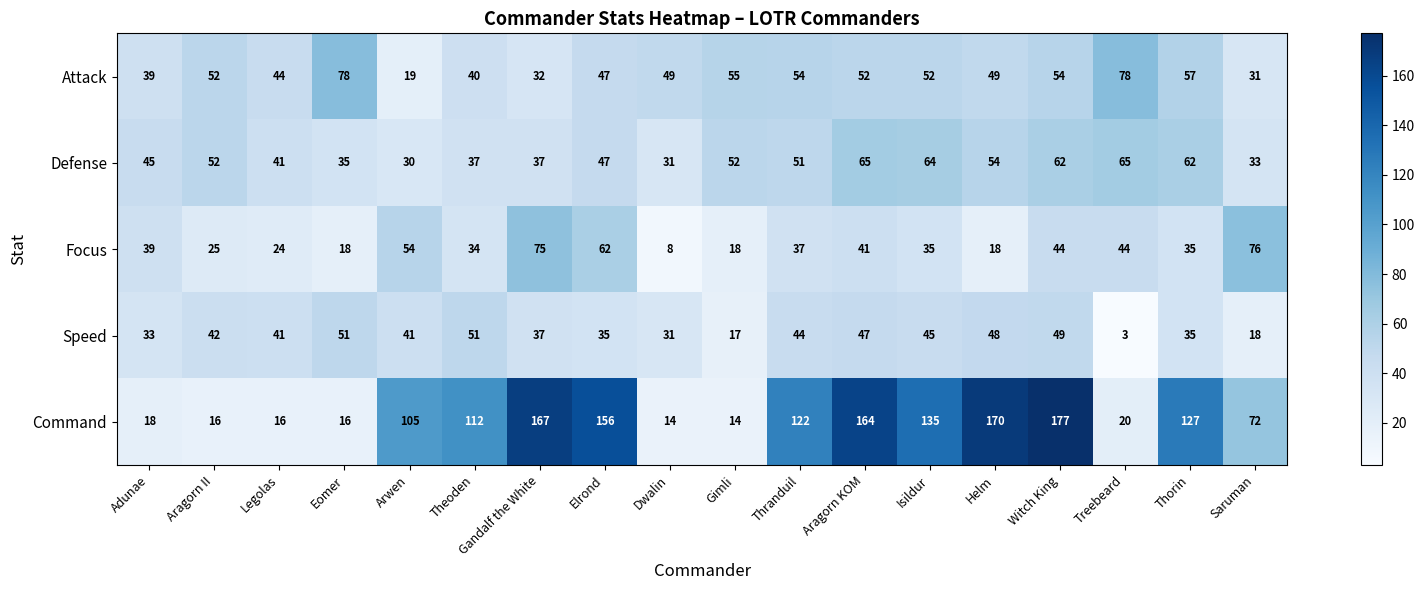

What is the sum of the Defense values at Witch King and Dwalin?

93